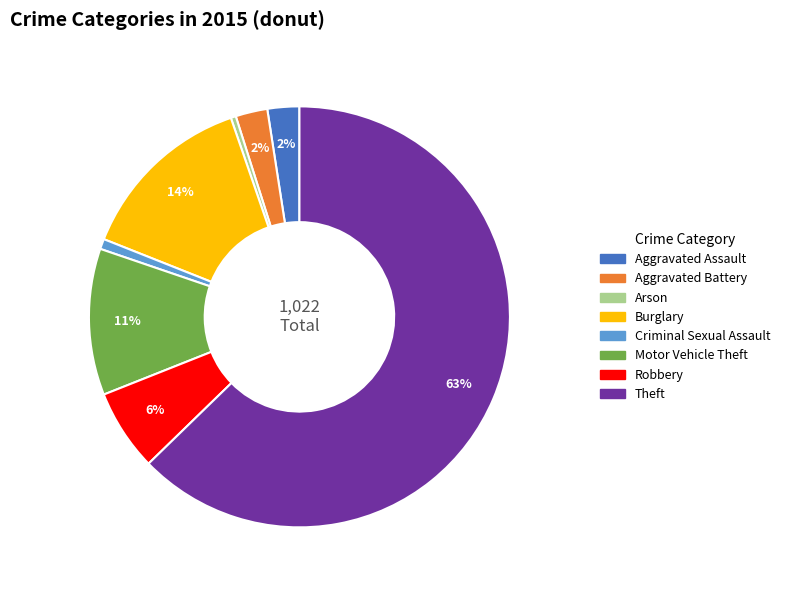

Which category has the biggest portion of the pie?

Theft